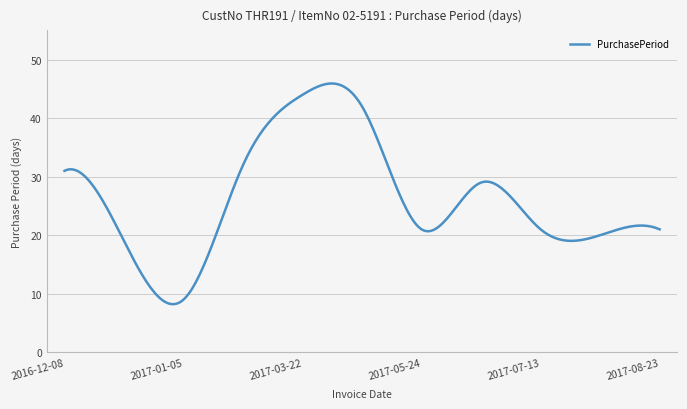

What is the maximum value shown in the chart?

45.9